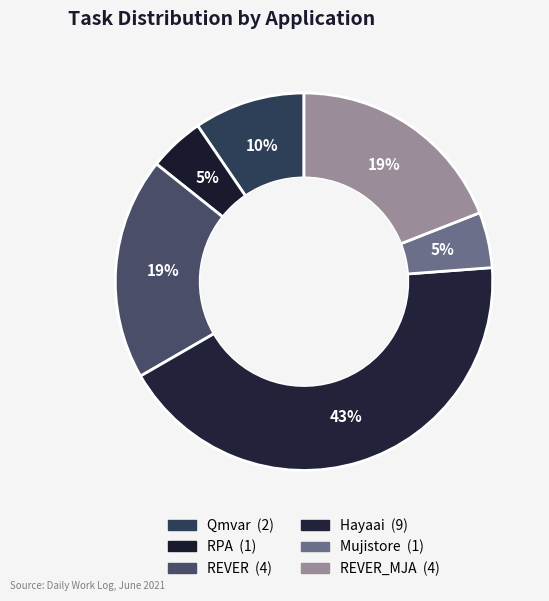

Does any single category account for the majority?

No